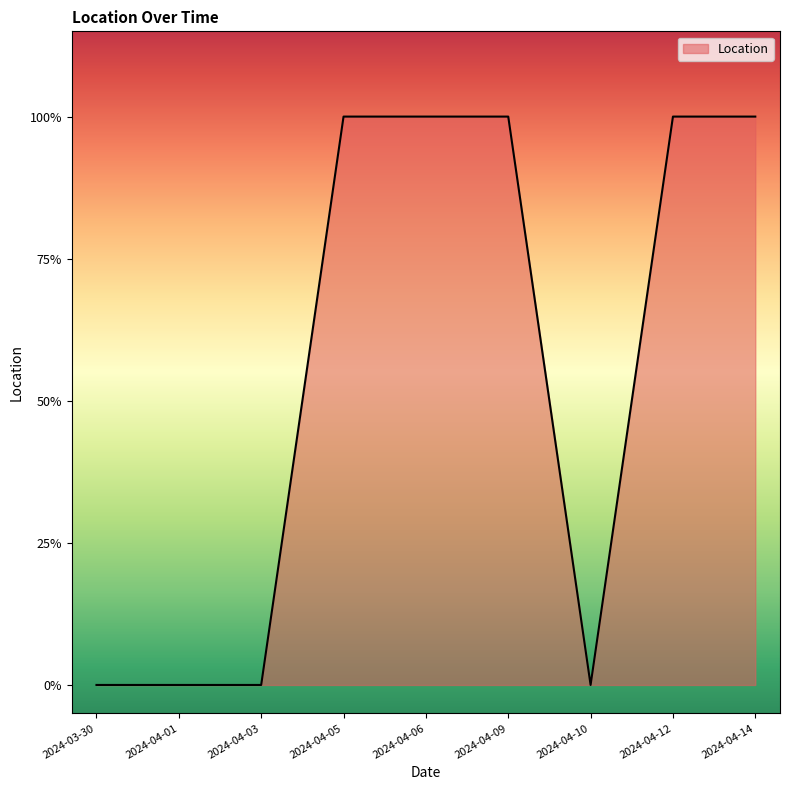

What is the label of the 7th point from the right?

2024-04-03